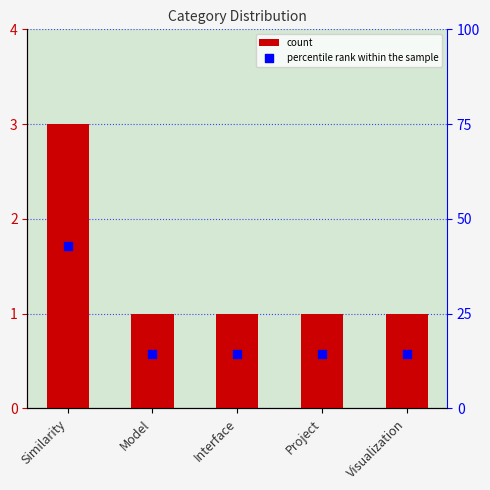

At how many categories does at least one series exceed 38?

1